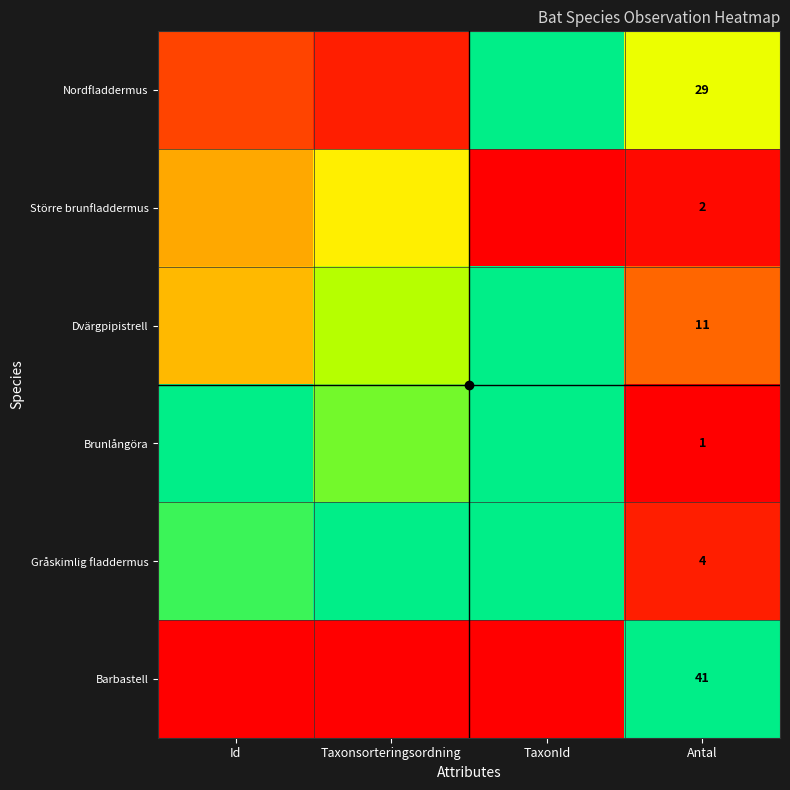

What is the difference between the highest and lowest values at TaxonId?

1.0